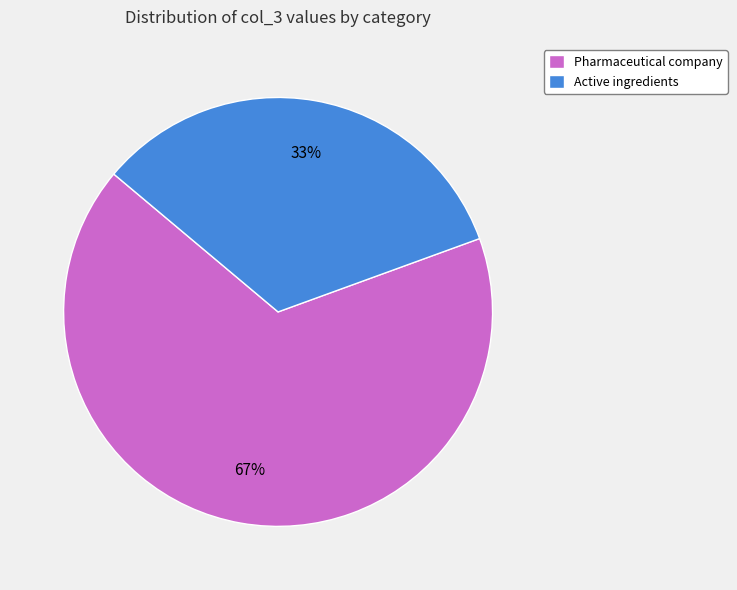

Does Pharmaceutical company represent more than half of the total?

Yes